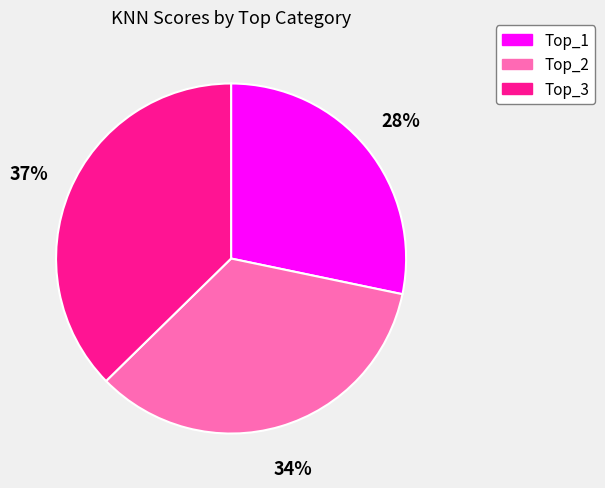

To the nearest percent, what is the average slice percentage?

33%